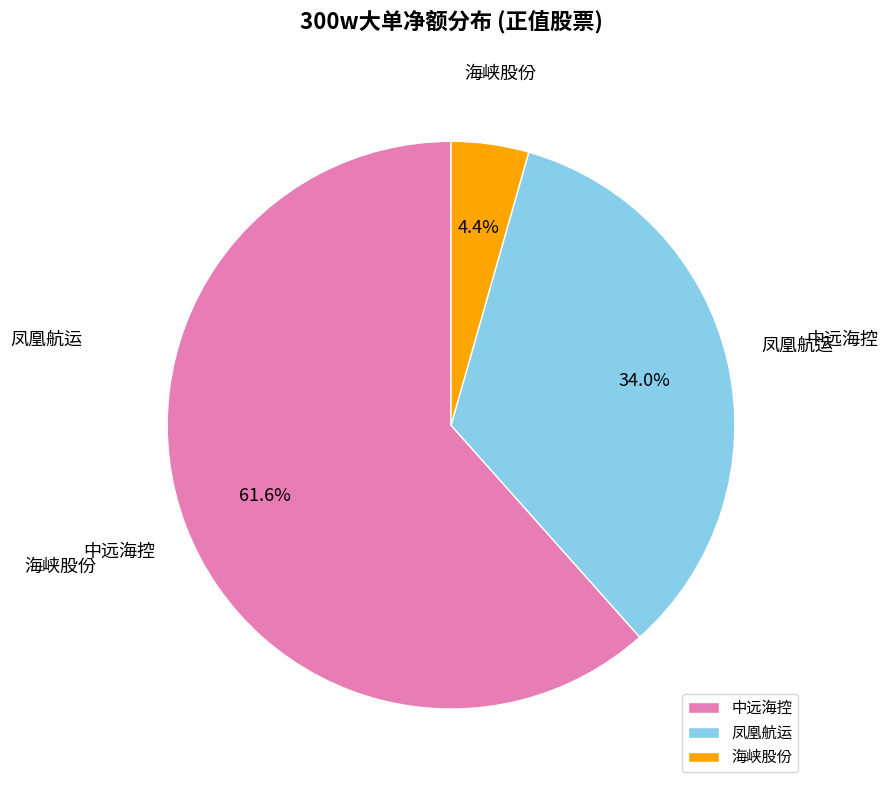

Is there a majority slice in this chart?

Yes